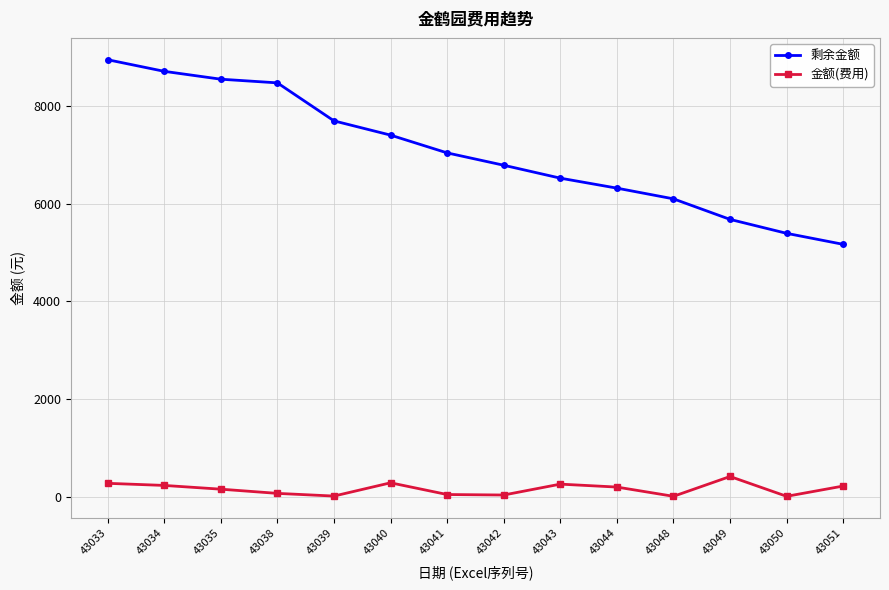

Which series has the widest spread of values?

剩余金额